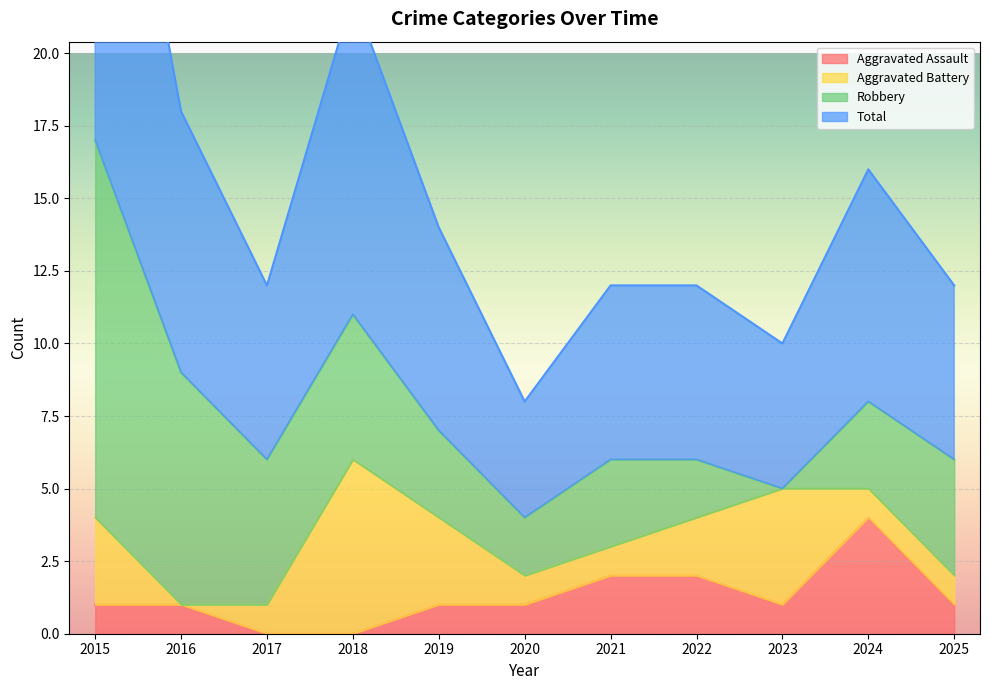

What is the highest value of the Aggravated Assault series?

4